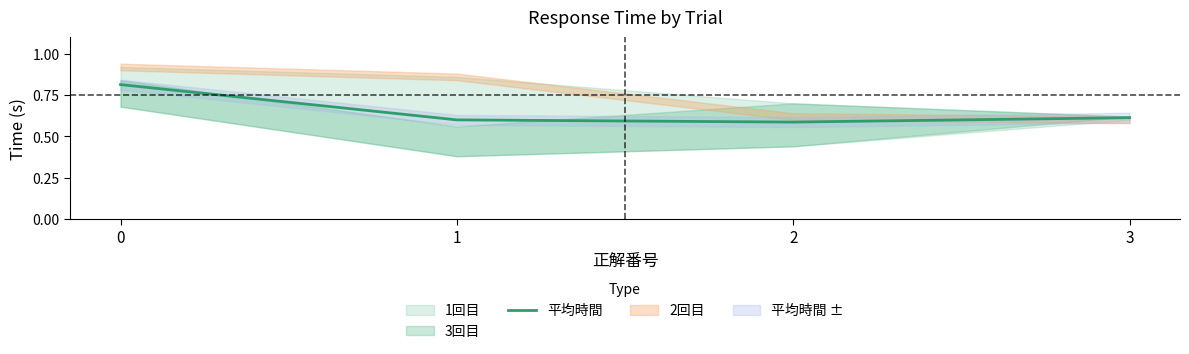

List the labels in order of value, smallest first.

2, 1, 3, 0